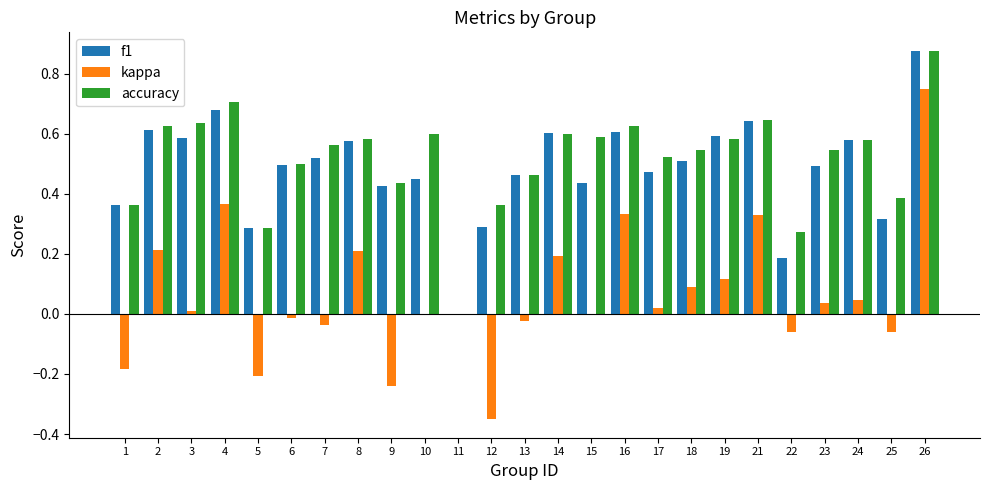

At which category is the sum across all series the highest?

26